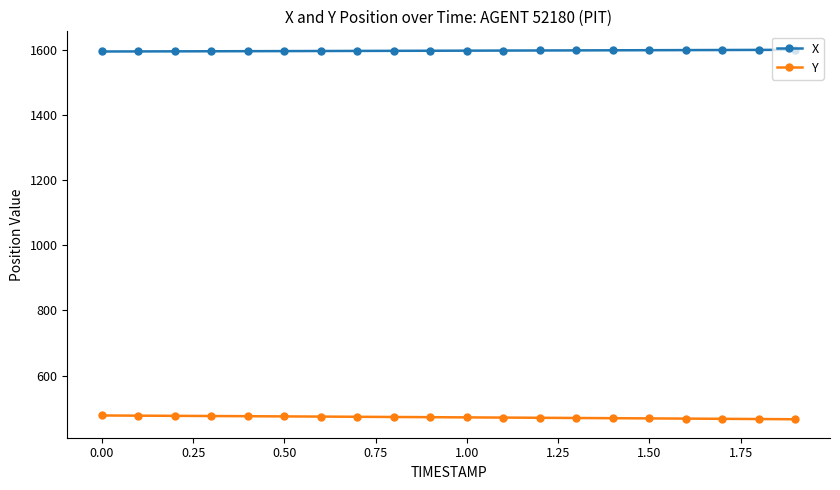

True or false: X and Y cross at least once.

False